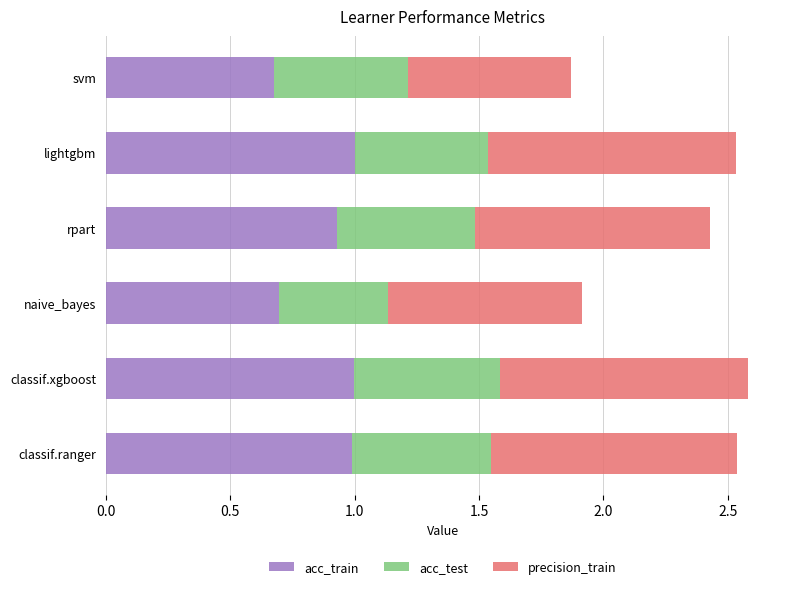

What is the total value across all series at classif.xgboost?

2.6